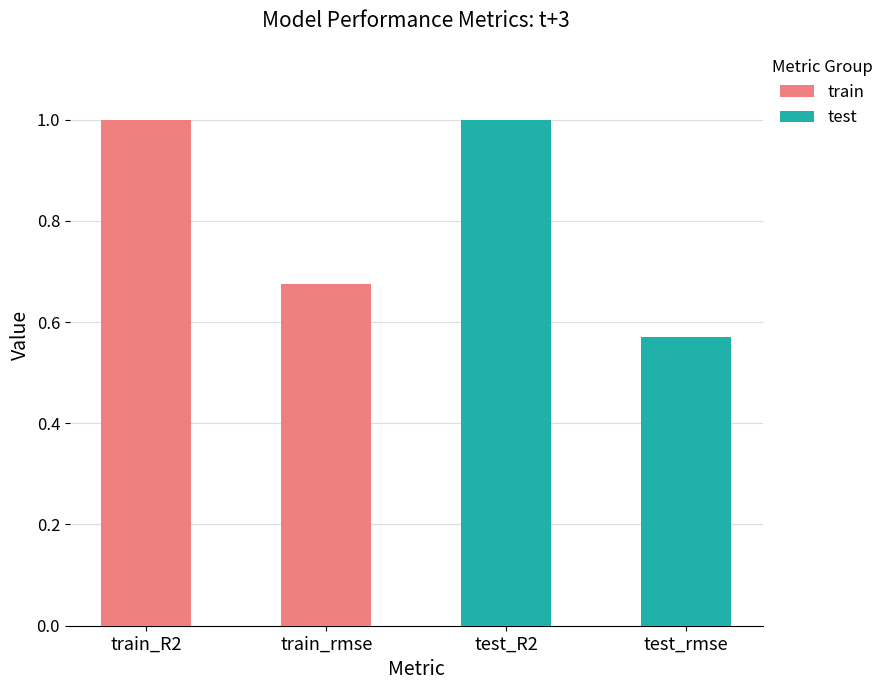

At which category is the sum across all series the highest?

train_R2